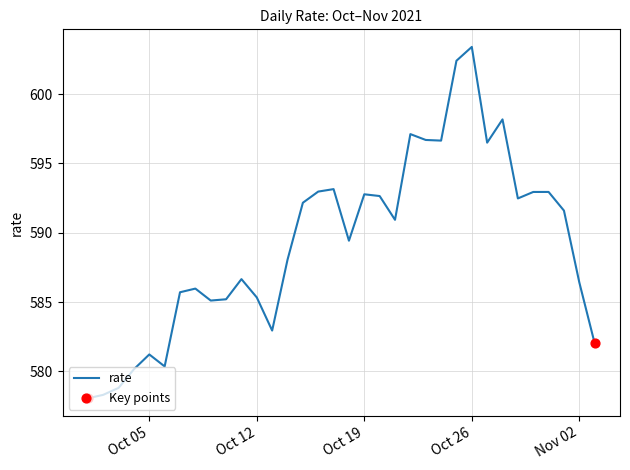

What is the greatest value displayed?

603.4